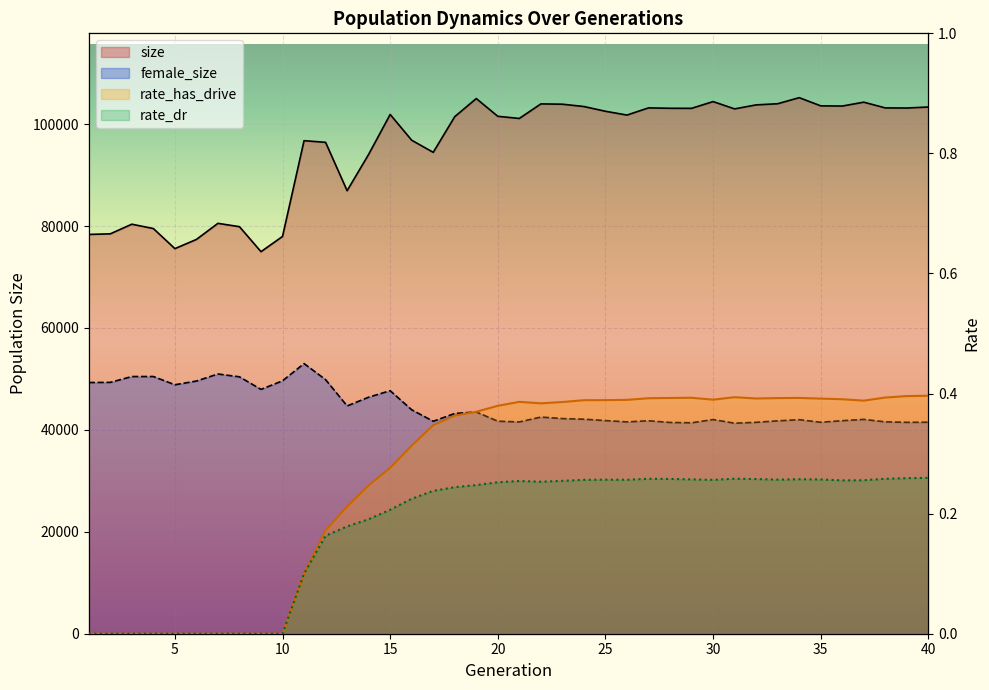

Reading right to left, transcribe all the data shown in this chart.

size: 40=103351.0	39=103151.0	38=103172.0	37=104298.0	36=103537.0	35=103578.0	34=105184.0	33=103990.0	32=103767.0	31=102981.0	30=104412.0	29=103089.0	28=103102.0	27=103178.0	26=101770.0	25=102515.0	24=103446.0	23=103902.0	22=103958.0	21=101106.0	20=101525.0	19=105011.0	18=101456.0	17=94455.0	16=96832.0	15=101890.0	14=94055.0	13=86928.0	12=96417.0	11=96744.0	10=77956.0	9=74961.0	8=79866.0	7=80523.0	6=77365.0	5=75563.0	4=79501.0	3=80356.0	2=78466.0	1=78348.0
female_size: 40=41495.0	39=41477.0	38=41571.0	37=42053.0	36=41799.0	35=41492.0	34=41993.0	33=41768.0	32=41480.0	31=41306.0	30=42023.0	29=41389.0	28=41454.0	27=41785.0	26=41563.0	25=41821.0	24=42089.0	23=42216.0	22=42511.0	21=41553.0	20=41701.0	19=43501.0	18=43215.0	17=41686.0	16=43939.0	15=47685.0	14=46409.0	13=44693.0	12=49857.0	11=53004.0	10=49624.0	9=47940.0	8=50406.0	7=50962.0	6=49581.0	5=48852.0	4=50468.0	3=50463.0	2=49319.0	1=49291.0
rate_has_drive: 40=0.4	39=0.4	38=0.4	37=0.4	36=0.4	35=0.4	34=0.4	33=0.4	32=0.4	31=0.4	30=0.4	29=0.4	28=0.4	27=0.4	26=0.4	25=0.4	24=0.4	23=0.4	22=0.4	21=0.4	20=0.4	19=0.4	18=0.4	17=0.3	16=0.3	15=0.3	14=0.2	13=0.2	12=0.2	11=0.1	10=0.0	9=0.0	8=0.0	7=0.0	6=0.0	5=0.0	4=0.0	3=0.0	2=0.0	1=0.0
rate_dr: 40=0.3	39=0.3	38=0.3	37=0.3	36=0.3	35=0.3	34=0.3	33=0.3	32=0.3	31=0.3	30=0.3	29=0.3	28=0.3	27=0.3	26=0.3	25=0.3	24=0.3	23=0.3	22=0.3	21=0.3	20=0.3	19=0.2	18=0.2	17=0.2	16=0.2	15=0.2	14=0.2	13=0.2	12=0.2	11=0.1	10=0.0	9=0.0	8=0.0	7=0.0	6=0.0	5=0.0	4=0.0	3=0.0	2=0.0	1=0.0